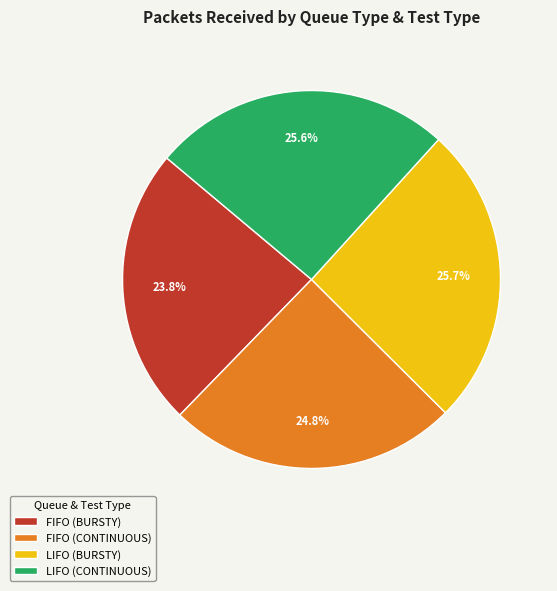

Does FIFO (BURSTY) represent more than half of the total?

No